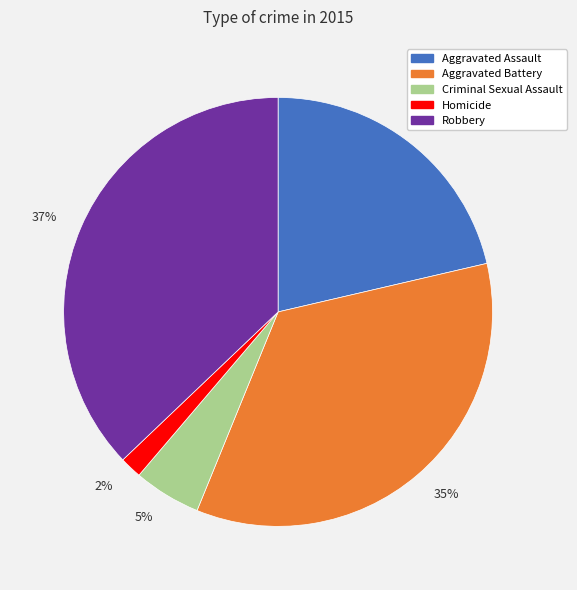

Which category has the biggest portion of the pie?

37%